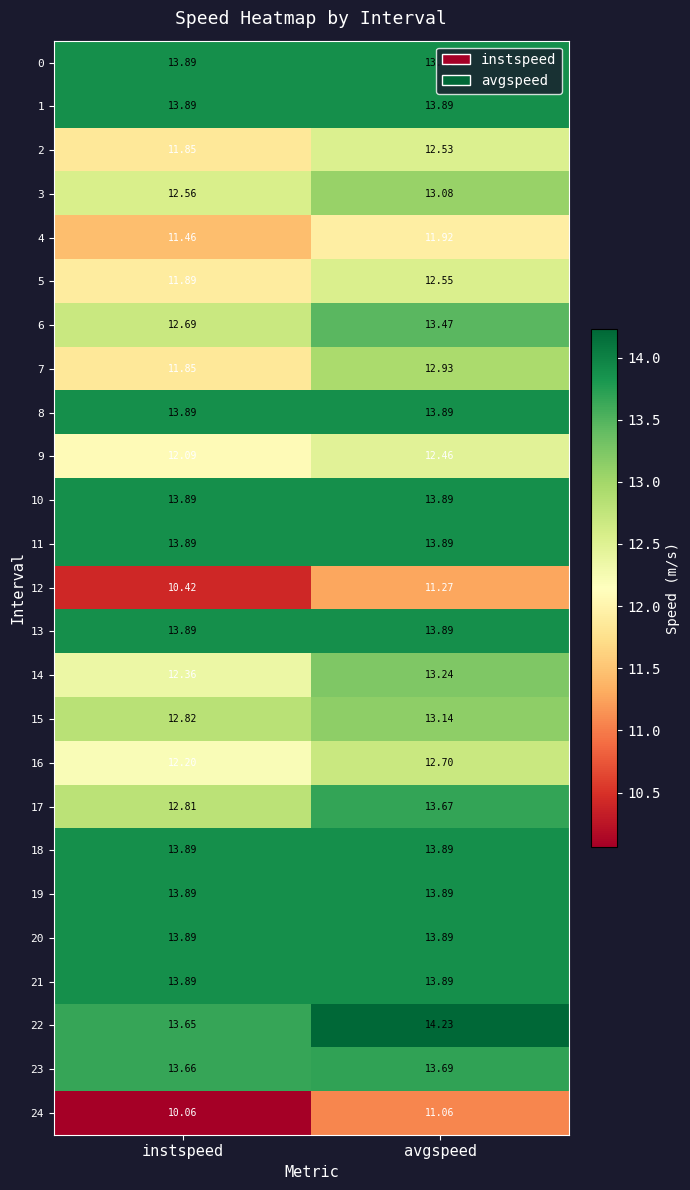

Which category has the lowest value in the 17 series?

instspeed